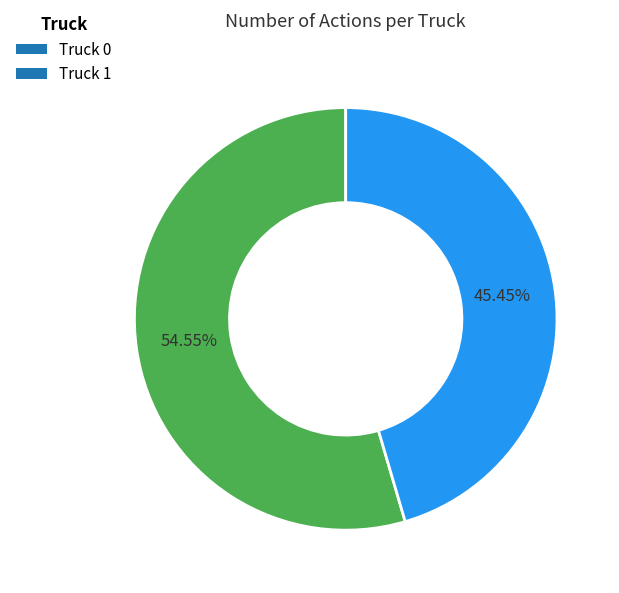

Which slice is the largest?

Truck 0